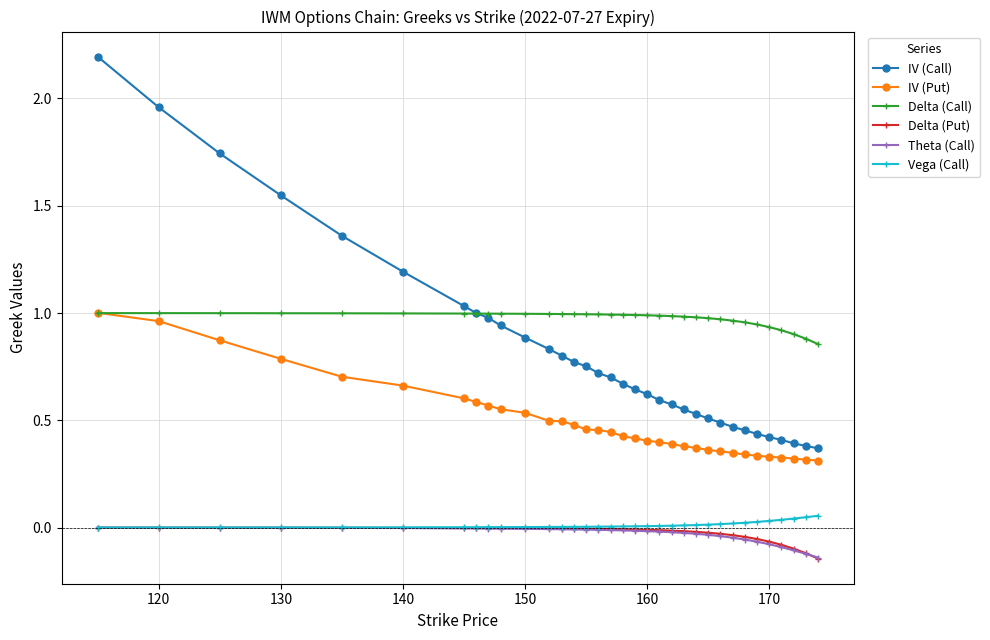

Which series has the largest total across all categories?

Delta (Call)